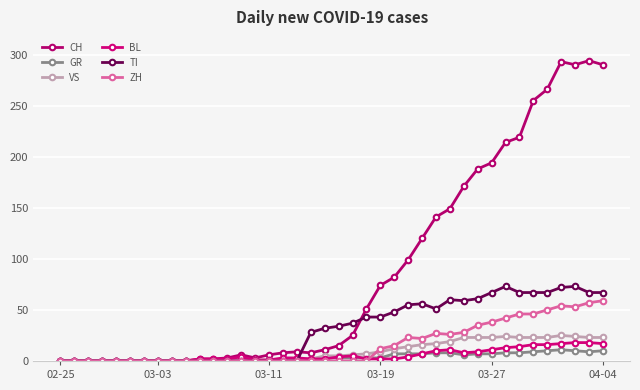

At which category is the sum across all series the highest?

36